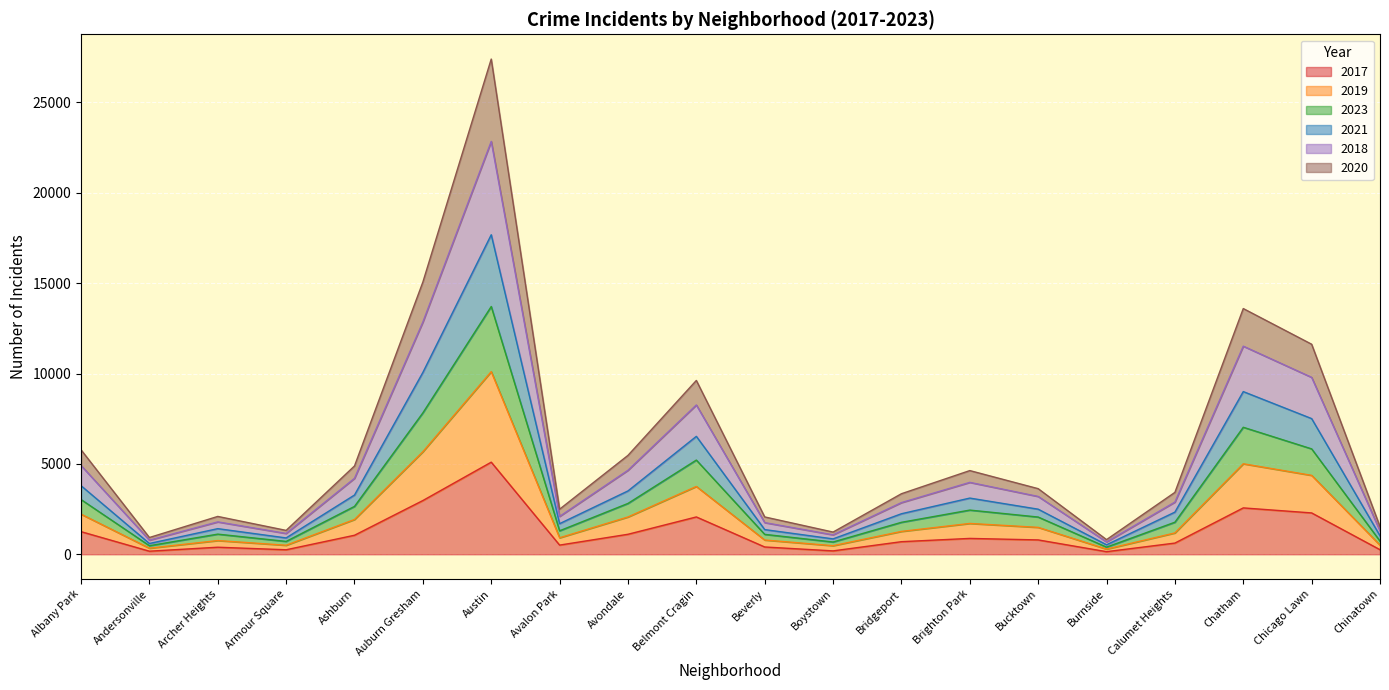

True or false: 2017 and 2023 cross at least once.

False